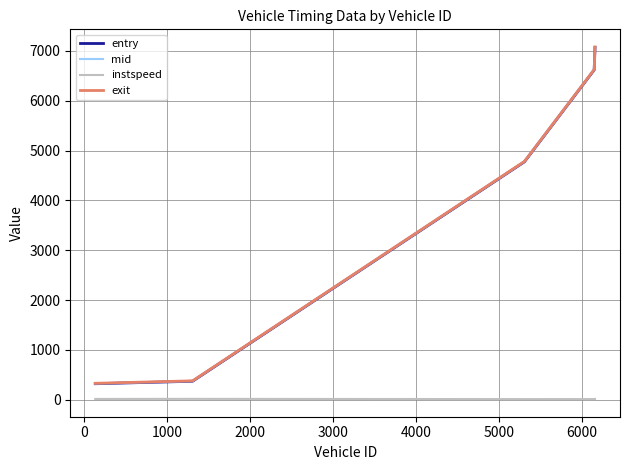

Does the chart display data point markers on the line(s)?

No